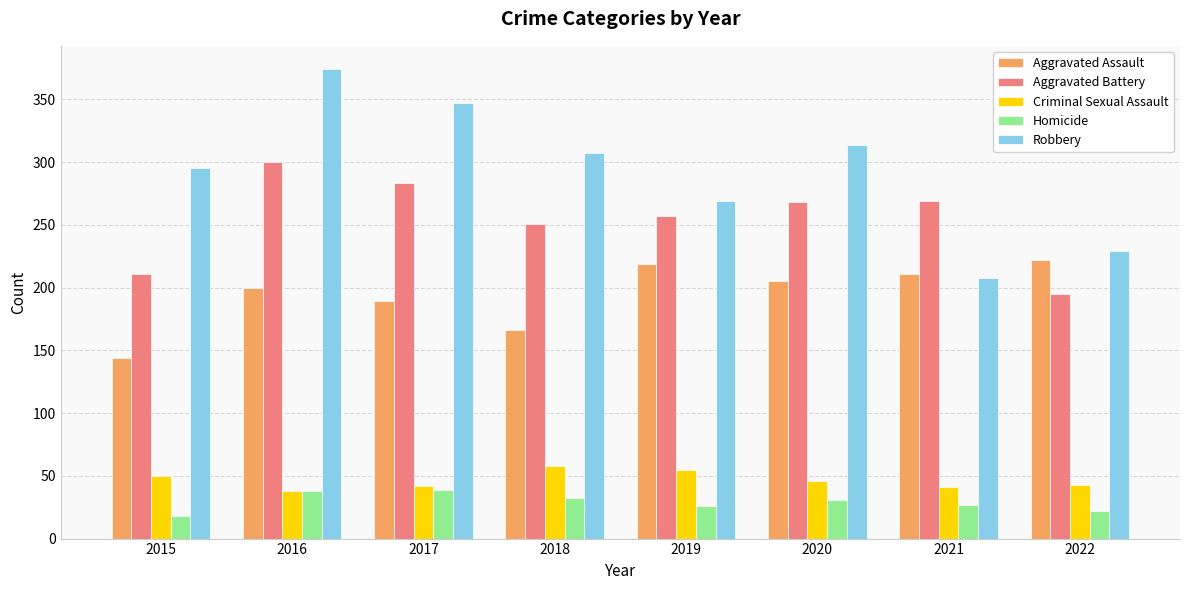

What is the spread (max minus min) of values at 2022?

207